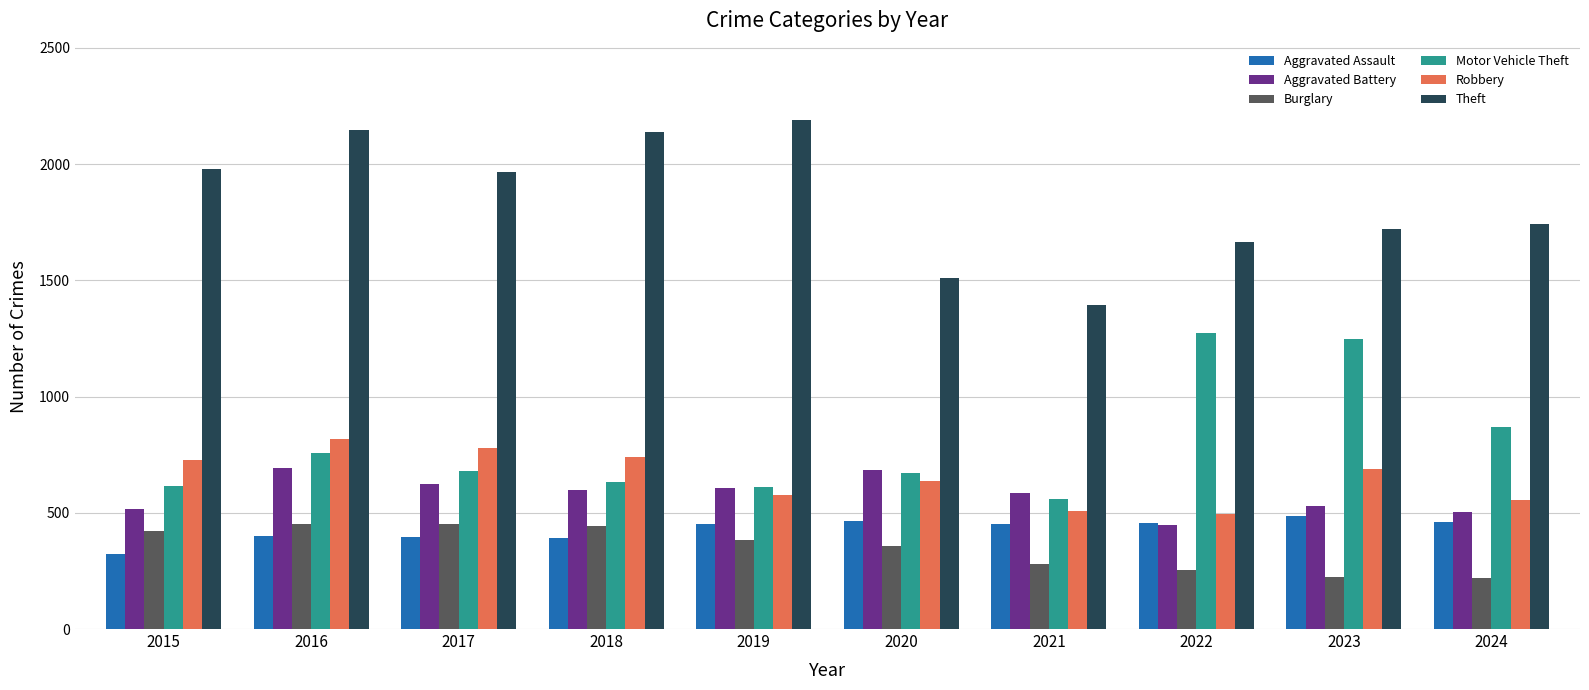

At which category is the sum across all series the highest?

2016